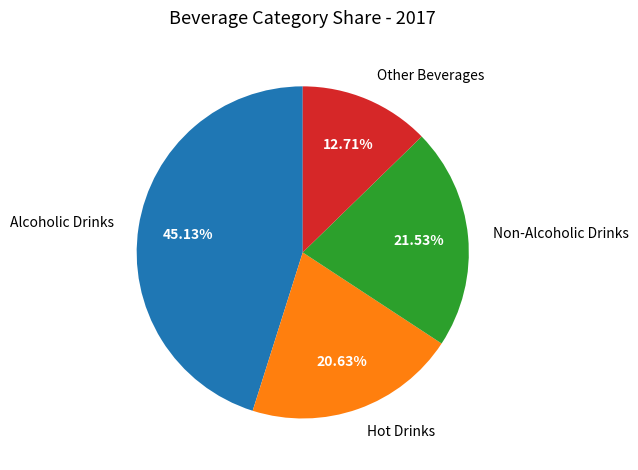

How many slices are in this pie chart?

4